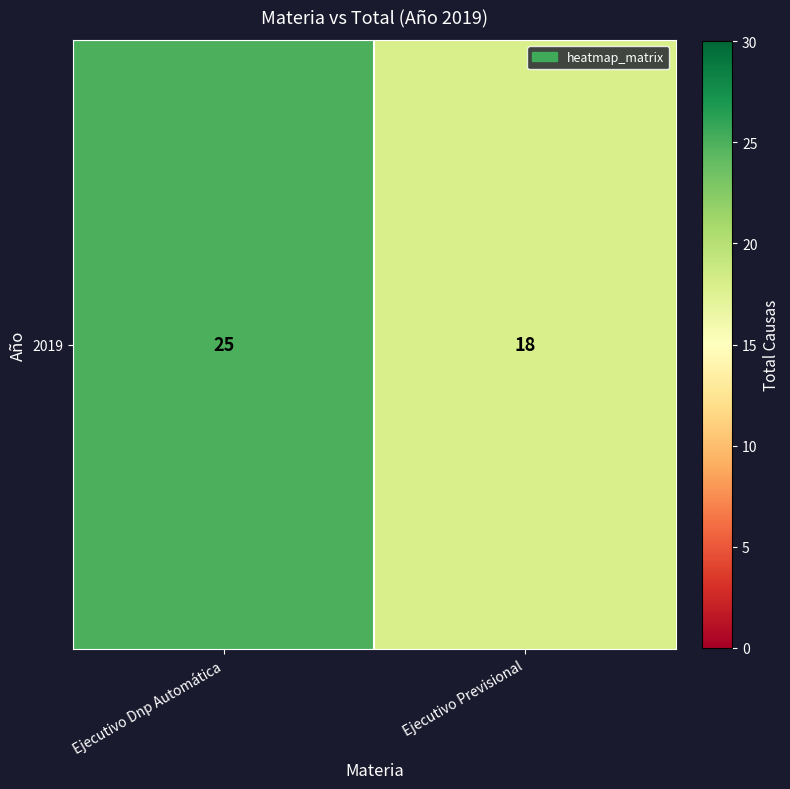

Read the value at Ejecutivo Dnp Automática.

25